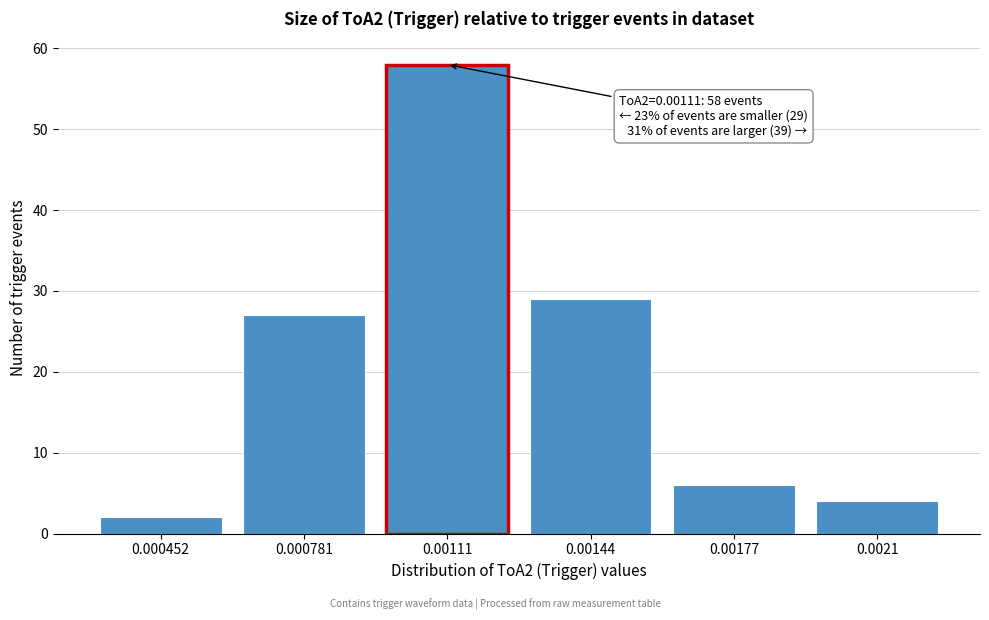

Reading left to right, what are all the values shown in this chart?

2	27	58	29	6	4